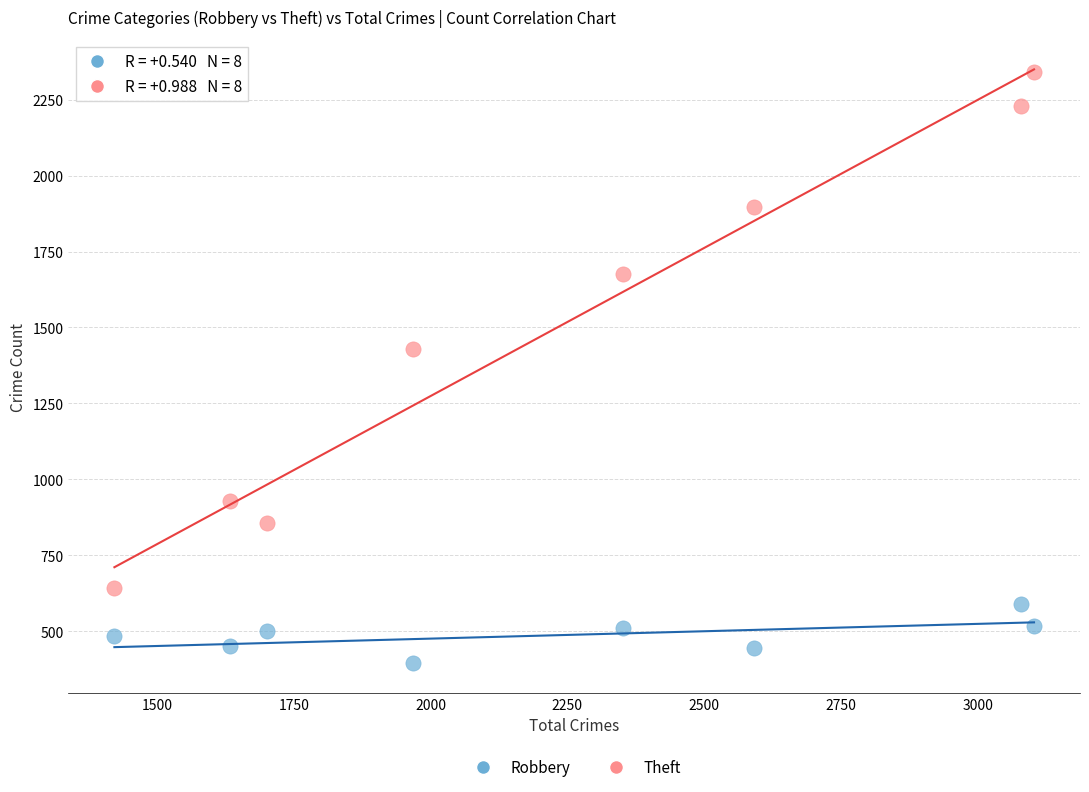

Which series contains the lowest Y value?

Robbery